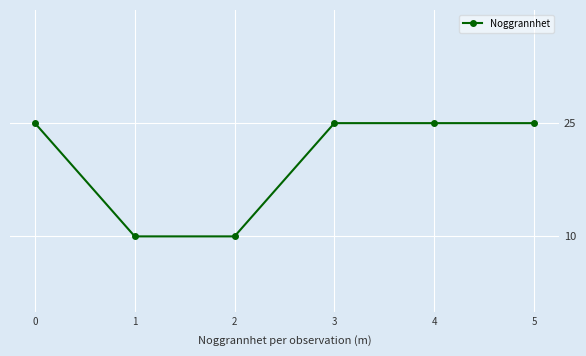

What is the minimum value shown in the chart?

10